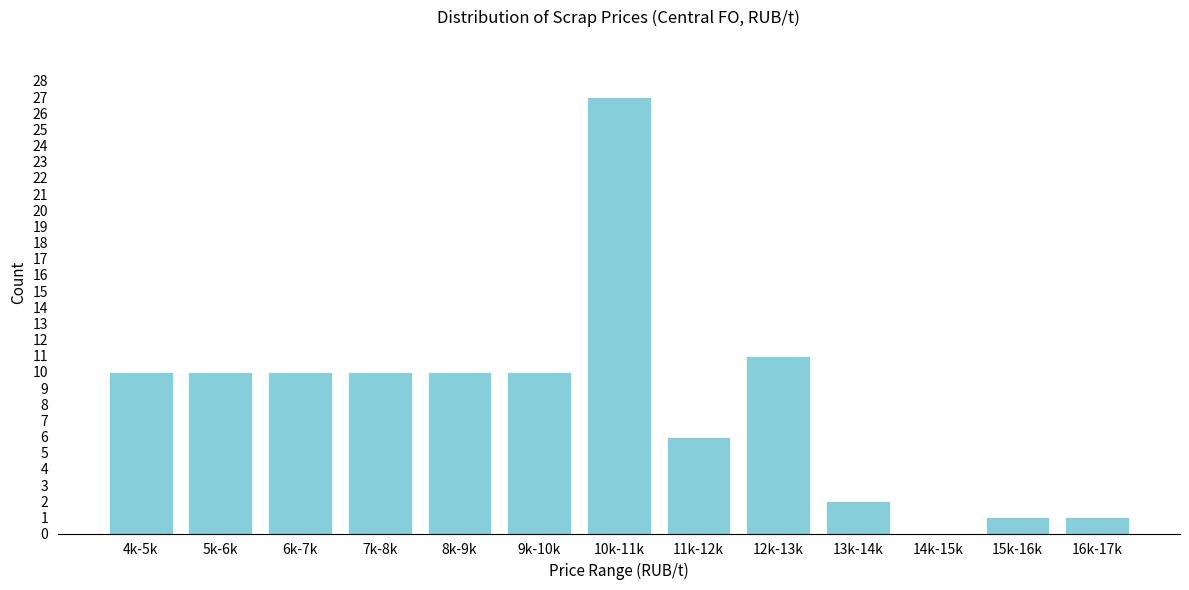

Reading left to right, what are all the values shown in this chart?

4k-5k=10	5k-6k=10	6k-7k=10	7k-8k=10	8k-9k=10	9k-10k=10	10k-11k=27	11k-12k=6	12k-13k=11	13k-14k=2	14k-15k=0	15k-16k=1	16k-17k=1